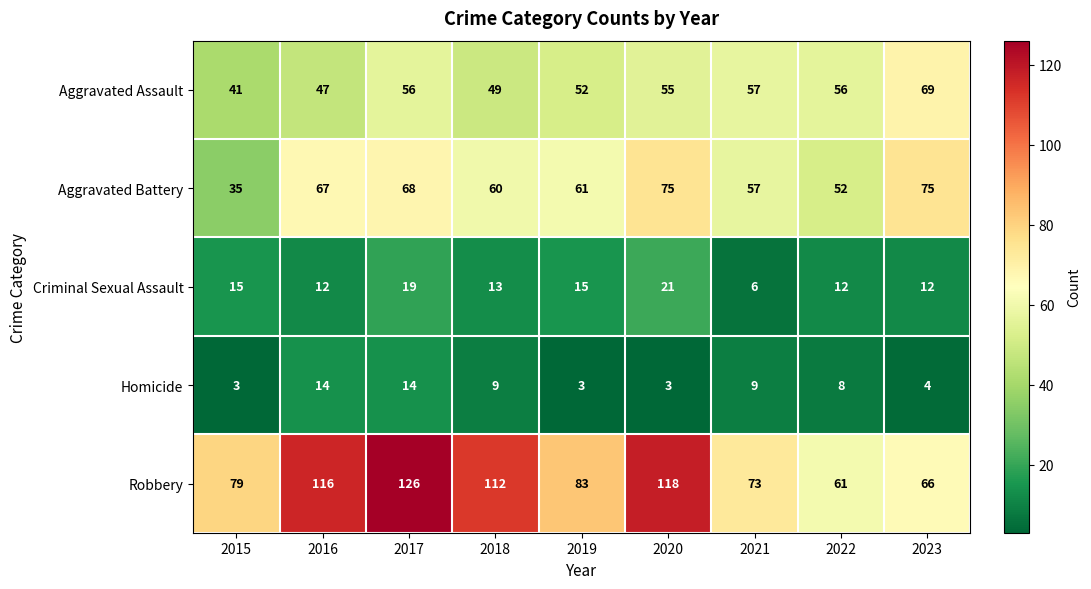

How many series are shown in this chart?

5